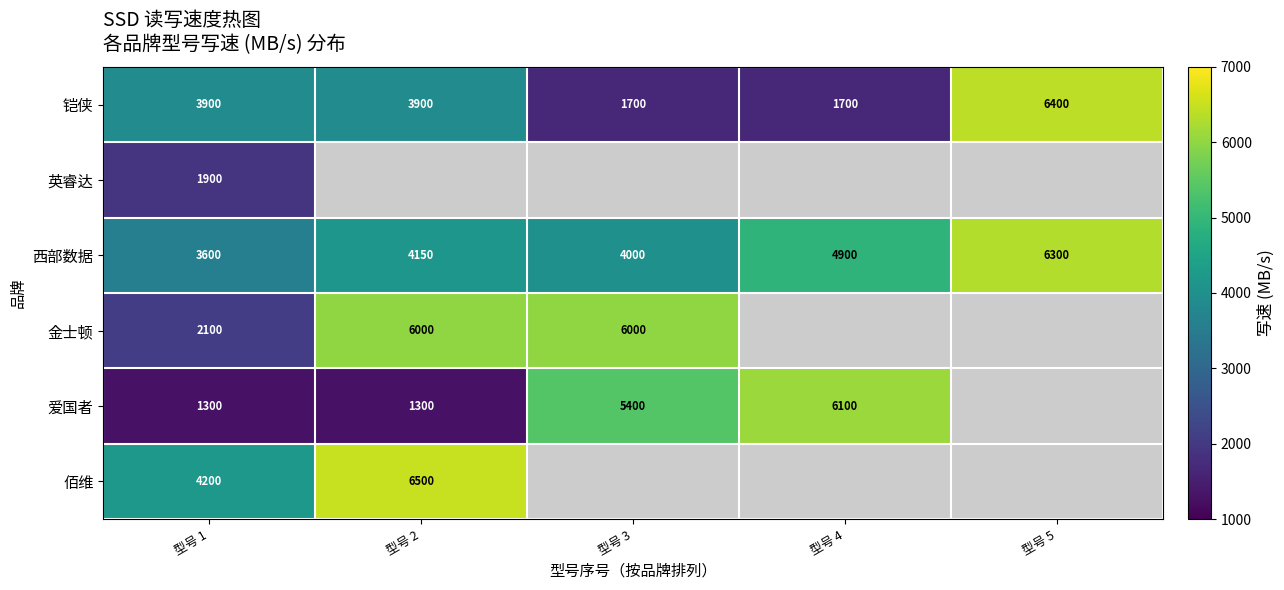

Which label corresponds to the smallest value in the chart?

型号 1